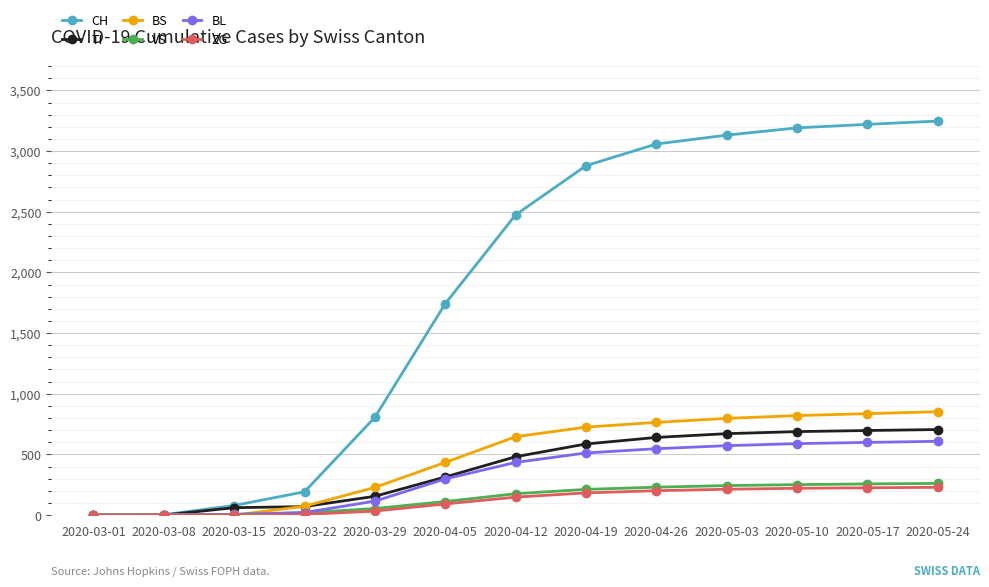

What is the sum of all TI values?

5068